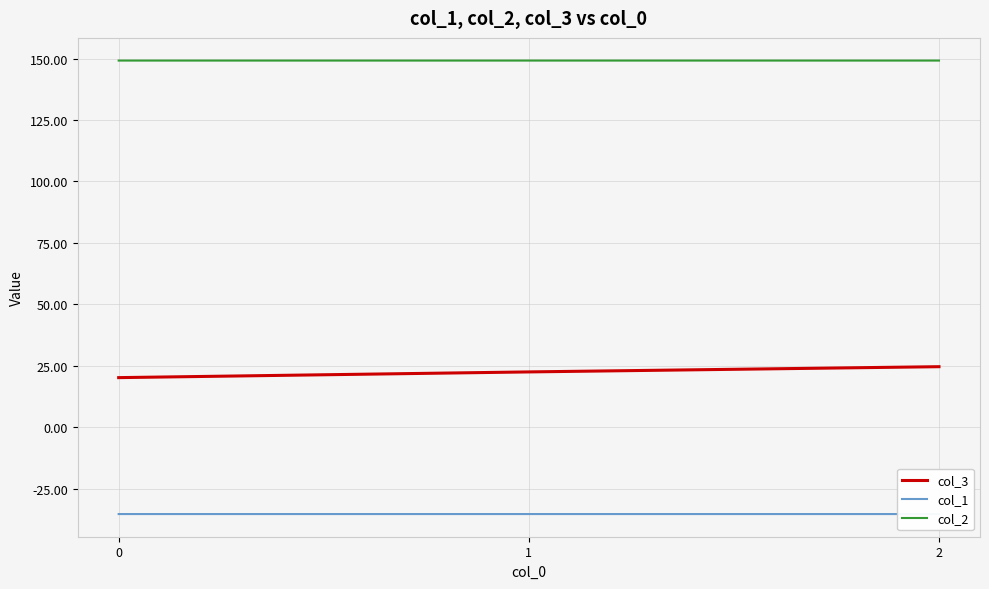

At which category does the chart reach its minimum across all series?

2